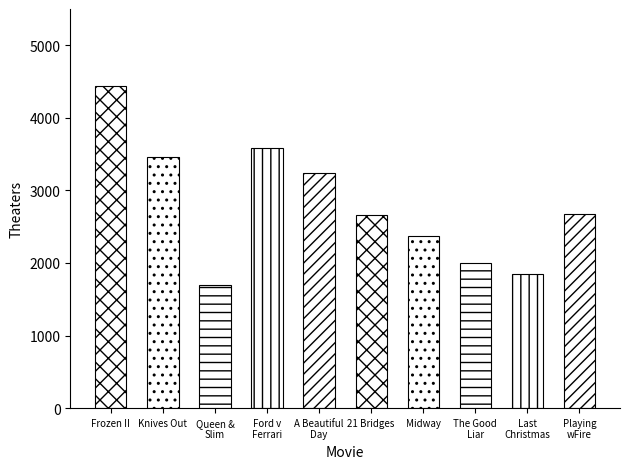

What is the greatest value displayed?

4440